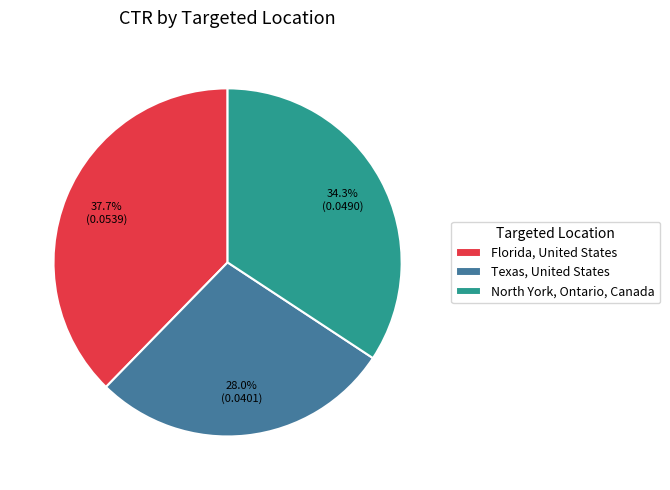

The Florida, United States slice represents 38% of the pie. True or false?

True